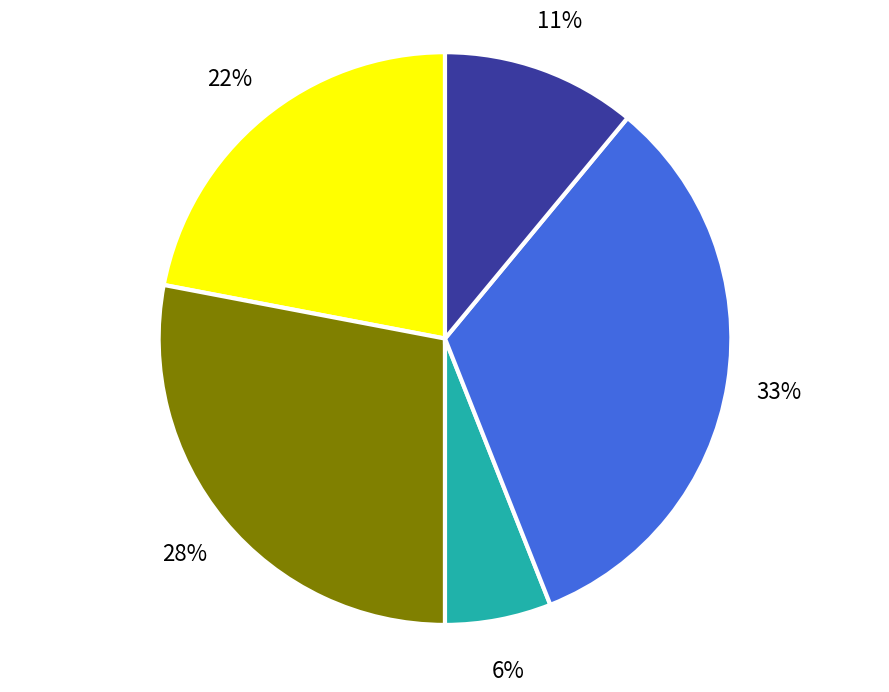

How many slices are in this pie chart?

5